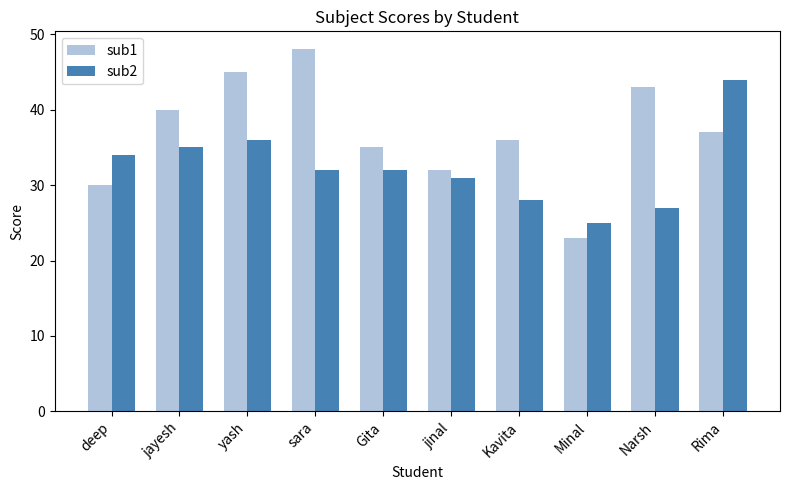

Which series has the largest range (max minus min)?

sub1